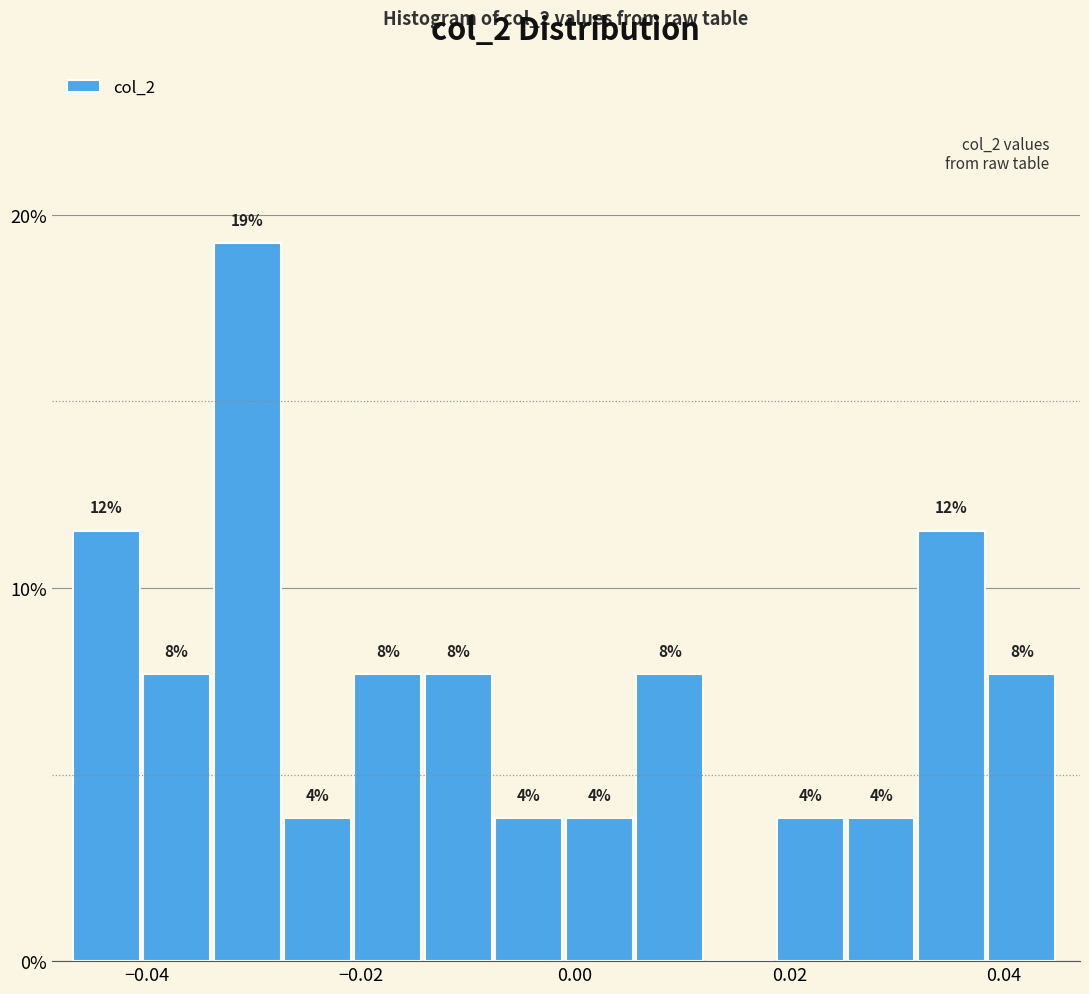

Around what value on the x-axis is the tallest bar? Give the approximate position of its centre, as read against the axis.

-0.030